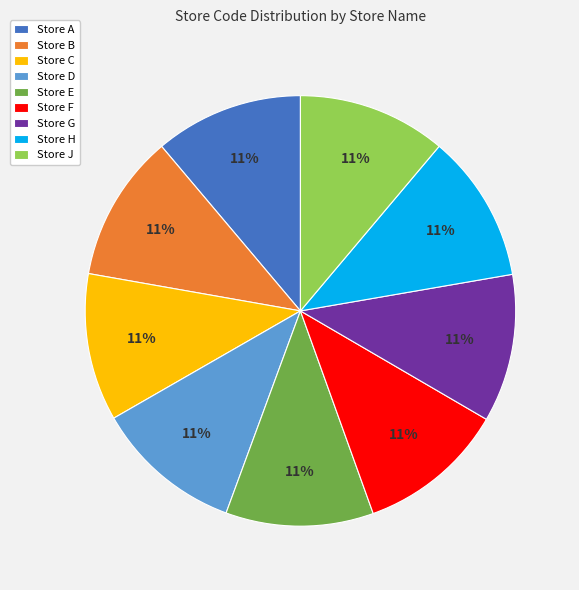

To the nearest percent, what is the average slice percentage?

11%